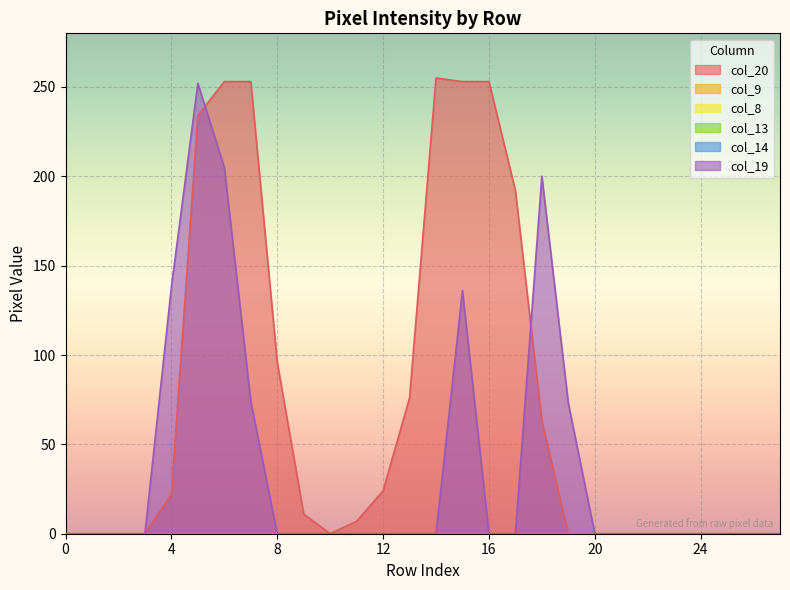

Is it true that col_19 equals 0 at 1?

True